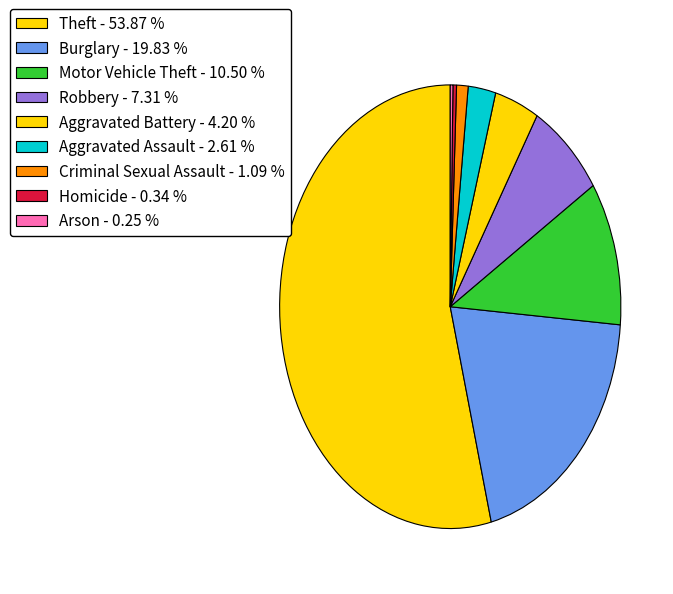

True or false: Burglary accounts for 35% of the total.

False